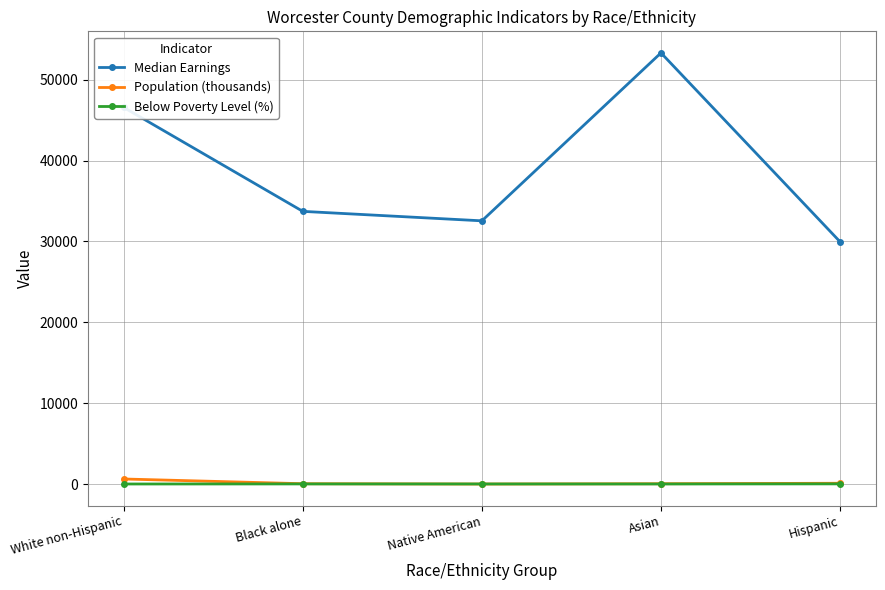

How many data points in Median Earnings are less than 33715?

2